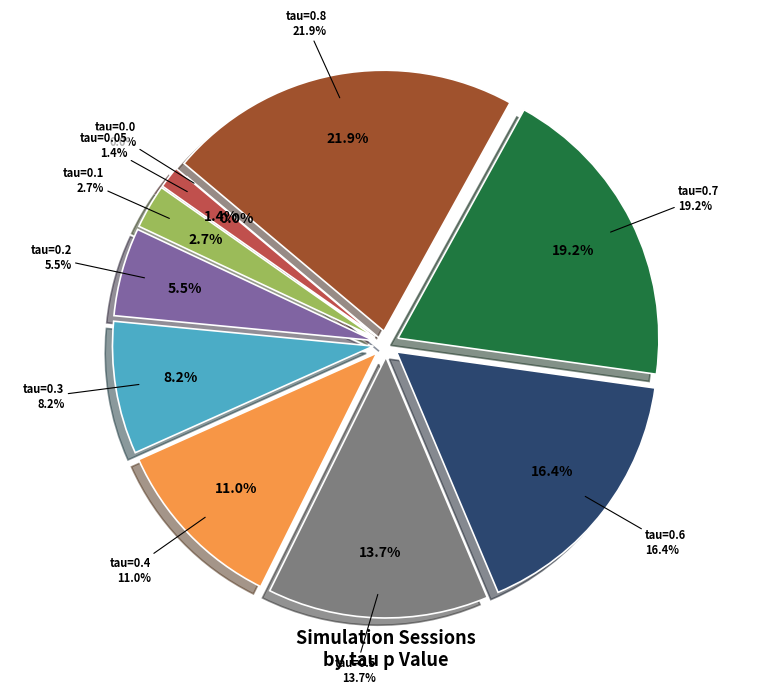

Is it true that tau=0.8 is 30% of the pie?

False